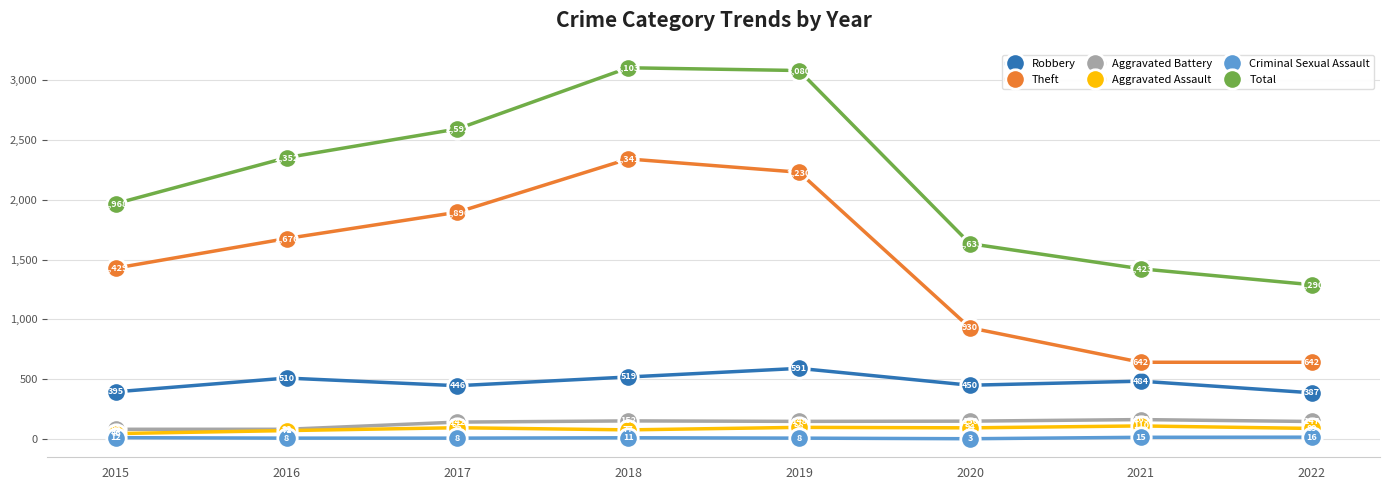

Which series changed the most between 2018 and 2022?

Total